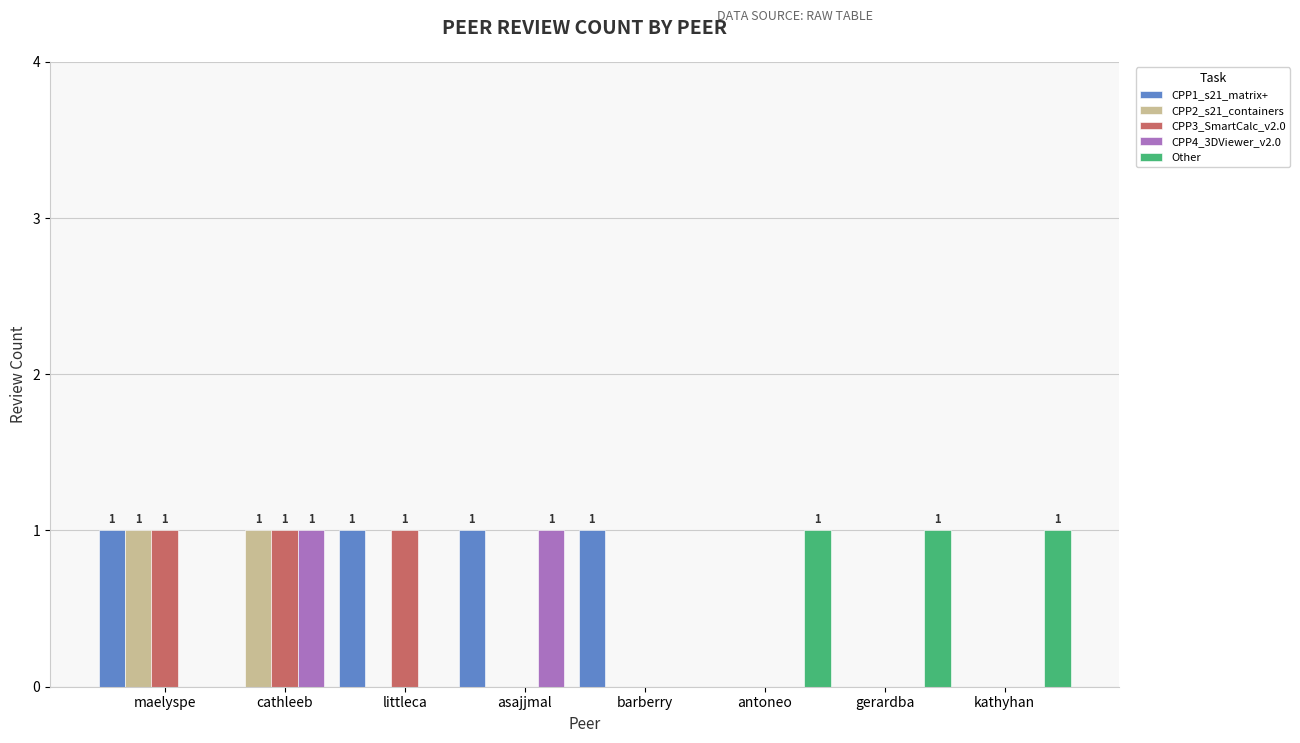

What is the sum of the CPP1_s21_matrix+ values at kathyhan and littleca?

1